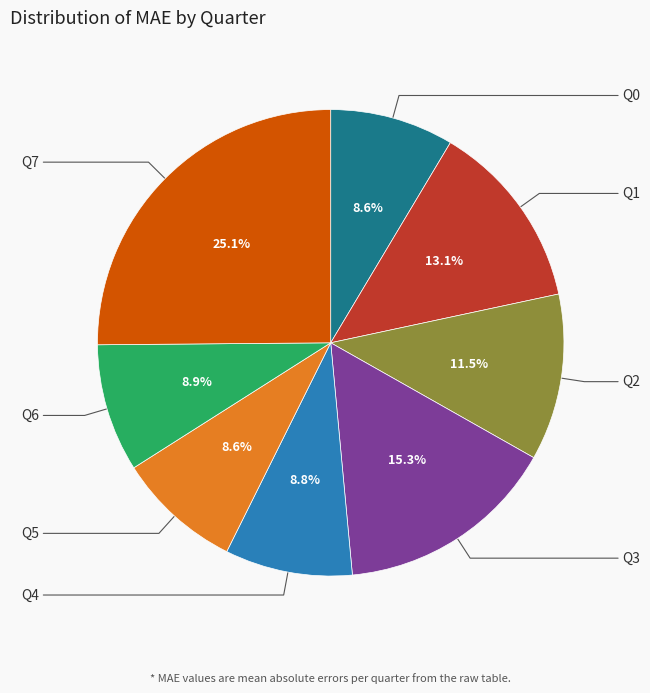

Is there any slice that represents more than half of the pie?

No